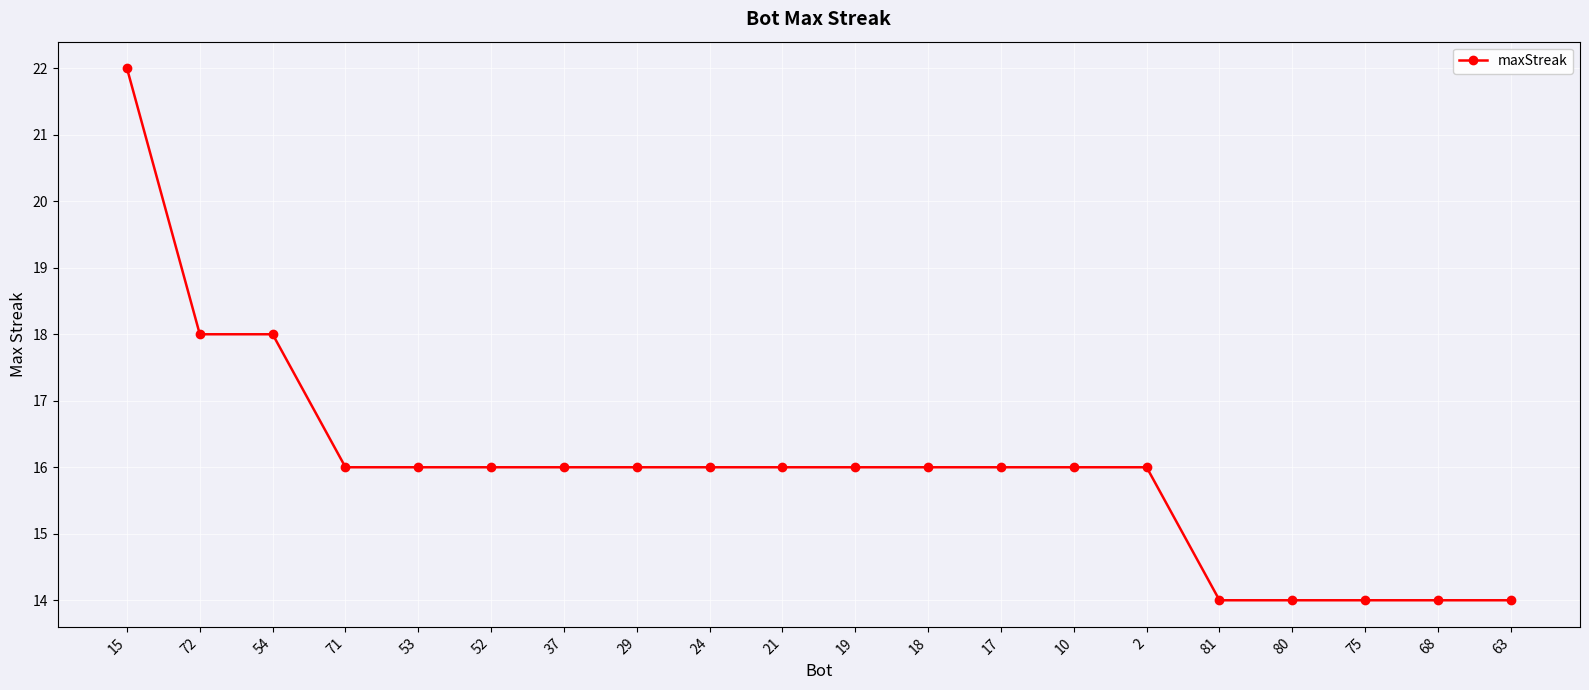

What is the smallest value displayed?

14